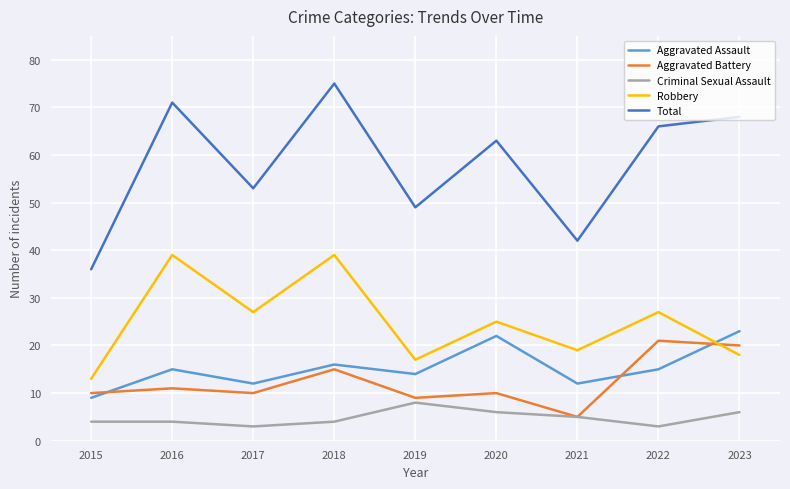

Which series has the widest spread of values?

Total